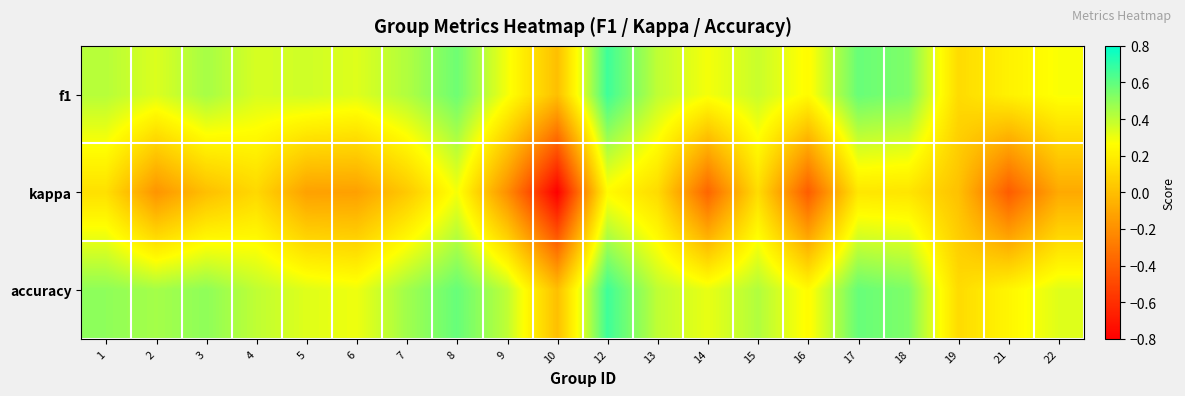

How many categories are shown in the chart?

20